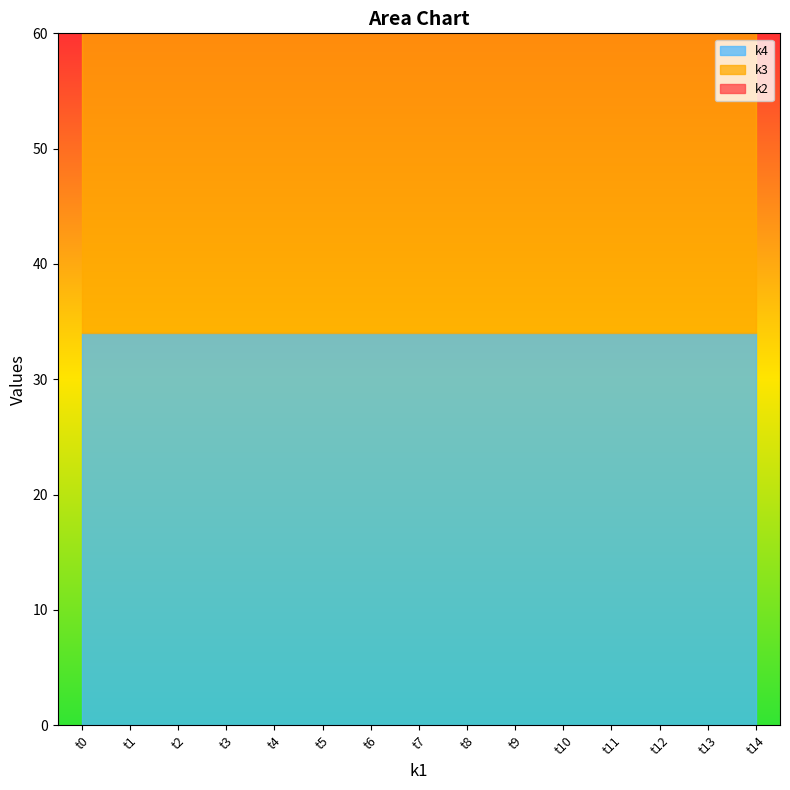

True or false: k2 and k3 intersect in this chart.

False